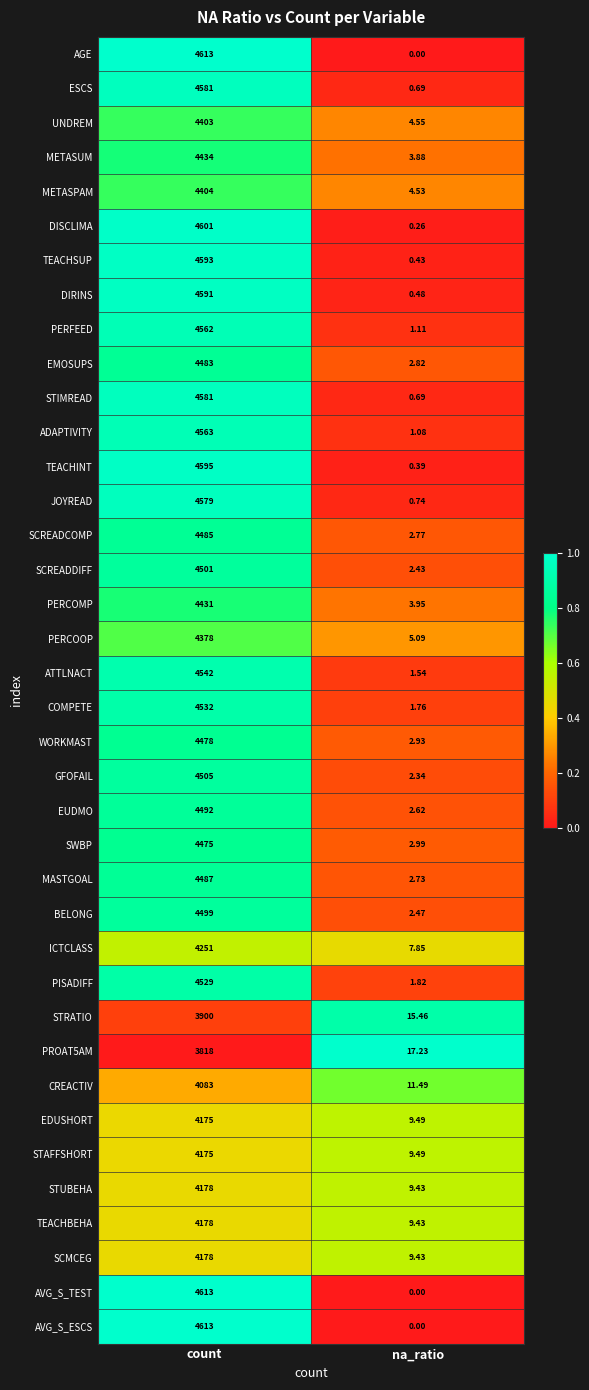

At which category is the sum across all series the highest?

count